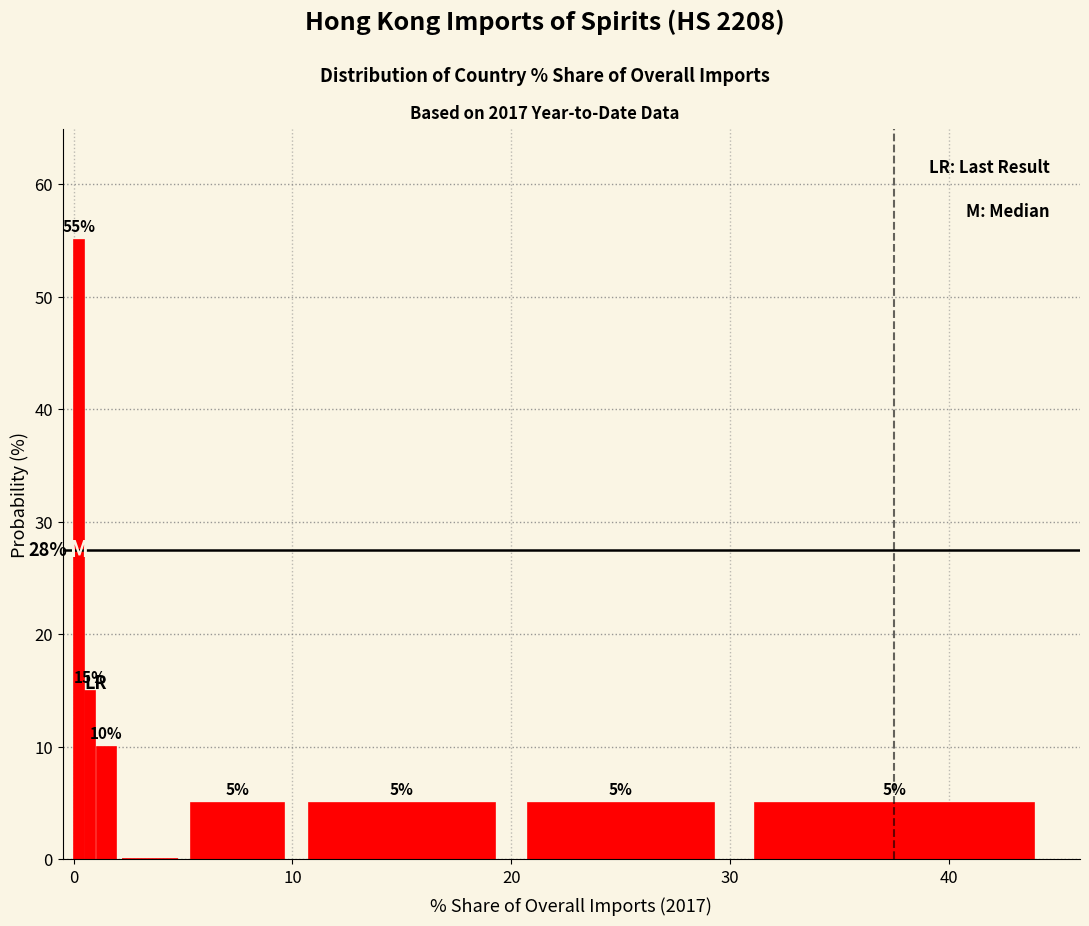

Around what value on the x-axis is the tallest bar? Give the approximate position of its centre, as read against the axis.

0